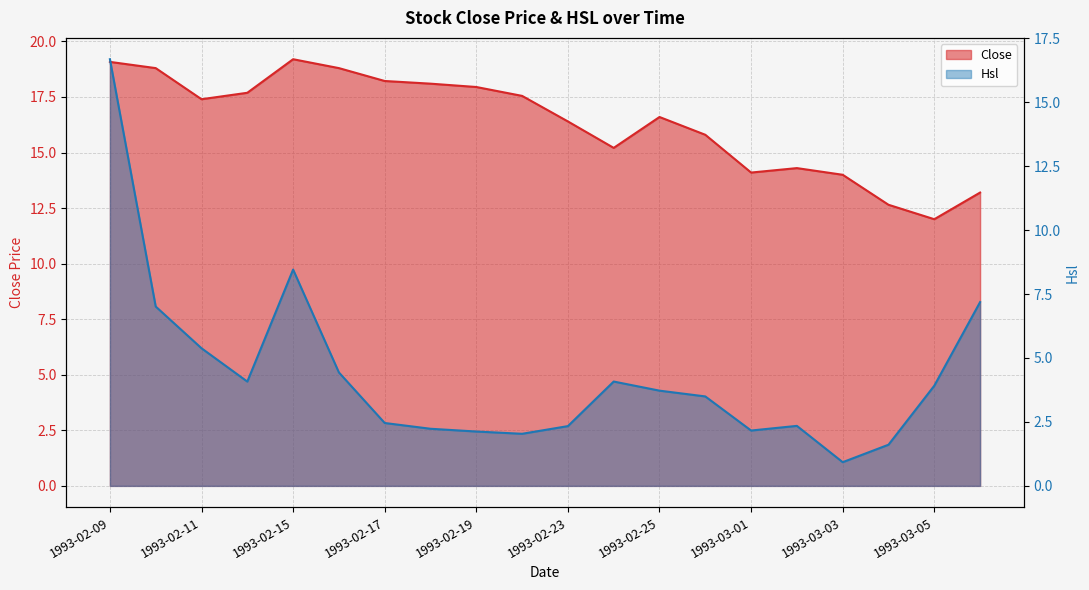

True or false: Close has a value of 19.2 at 1993-02-15.

True